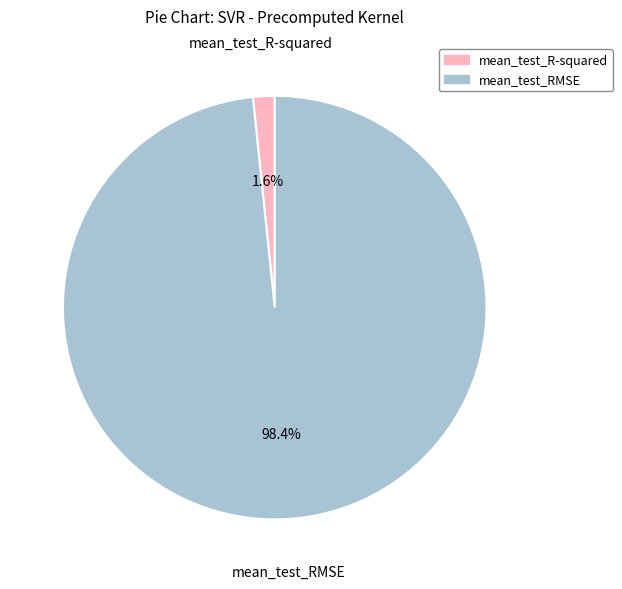

To the nearest percent, what is the average slice percentage?

50%